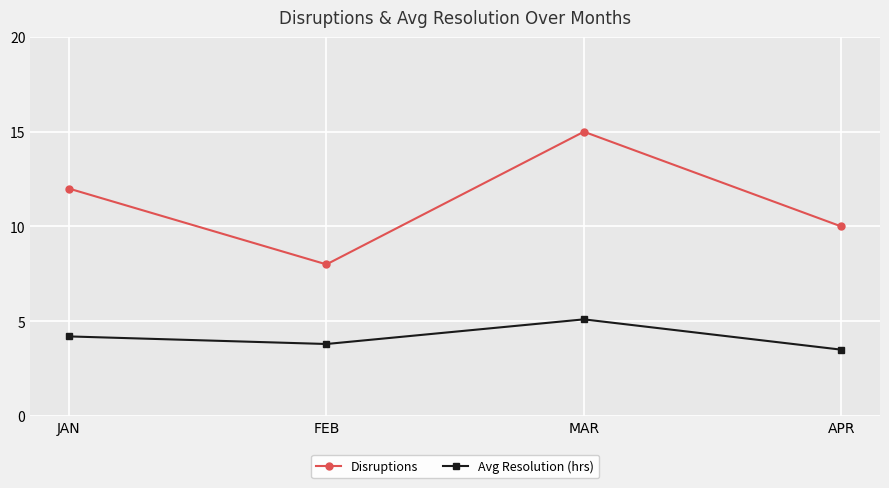

In Avg Resolution (hrs), how many points are lower than both neighbors (excluding endpoints)?

1